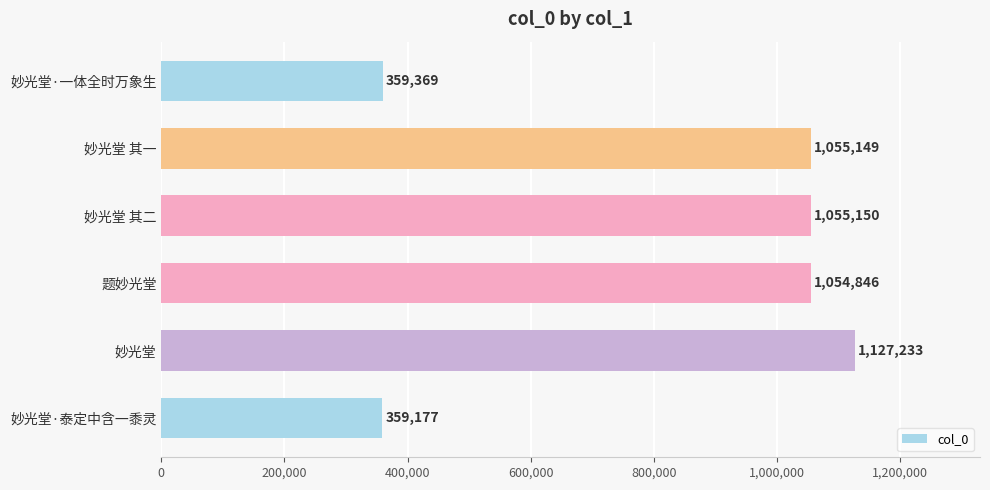

True or false: the data shows 156449 at 妙光堂·泰定中含一黍灵.

False